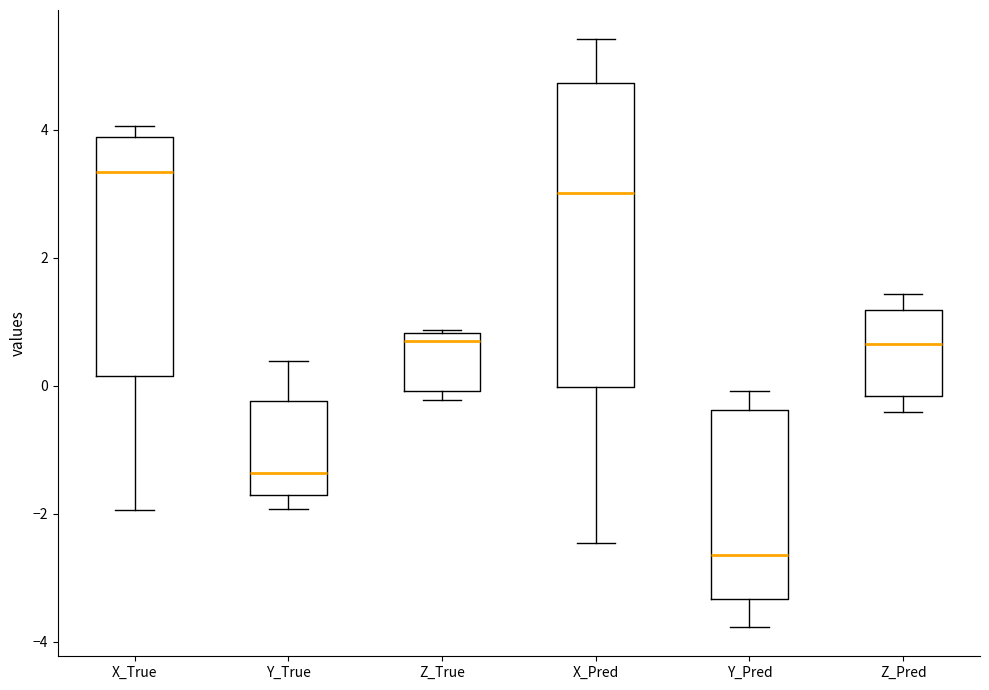

Which box is the tallest, from its lower edge to its upper edge?

X_Pred